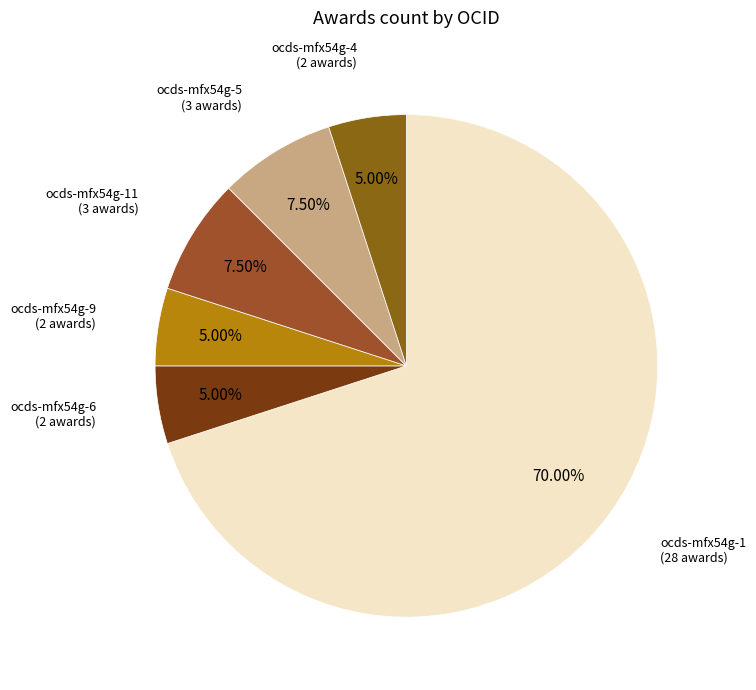

How many slices are in this pie chart?

6